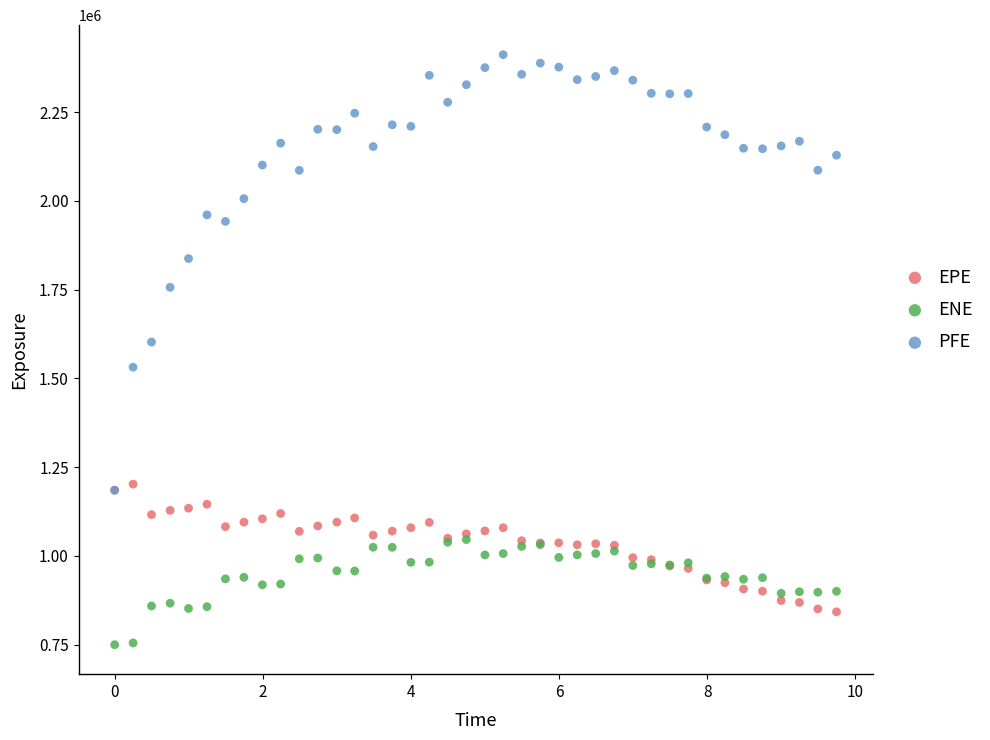

Across all series, what Y value is closest to 1580970?

1602505.5